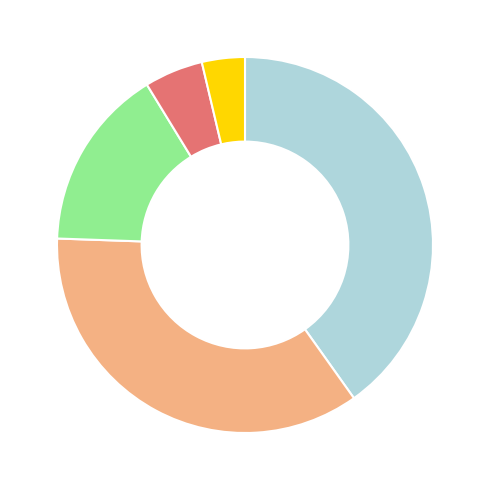

Does any single category account for the majority?

No